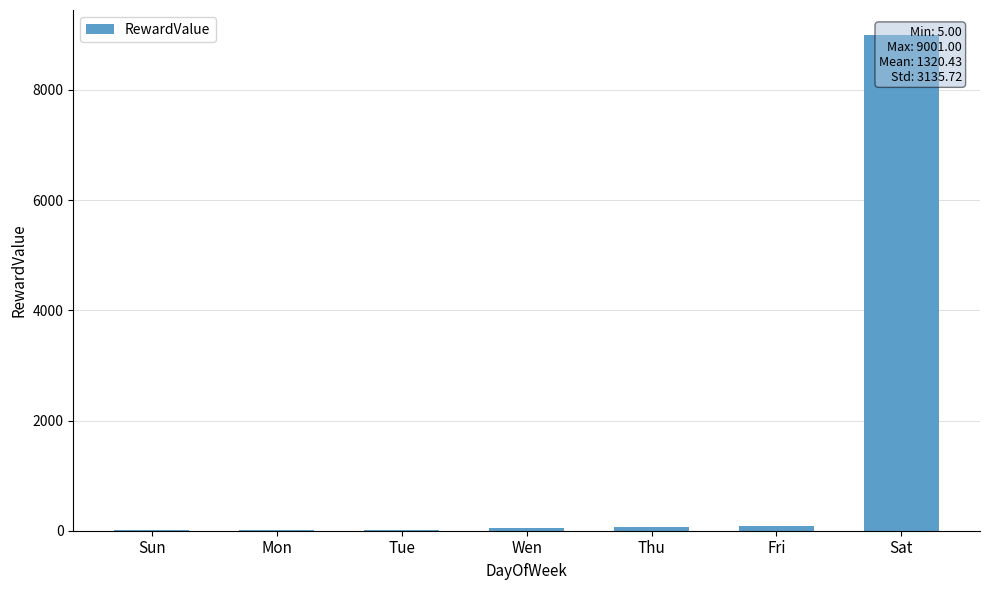

What is the smallest value displayed?

5